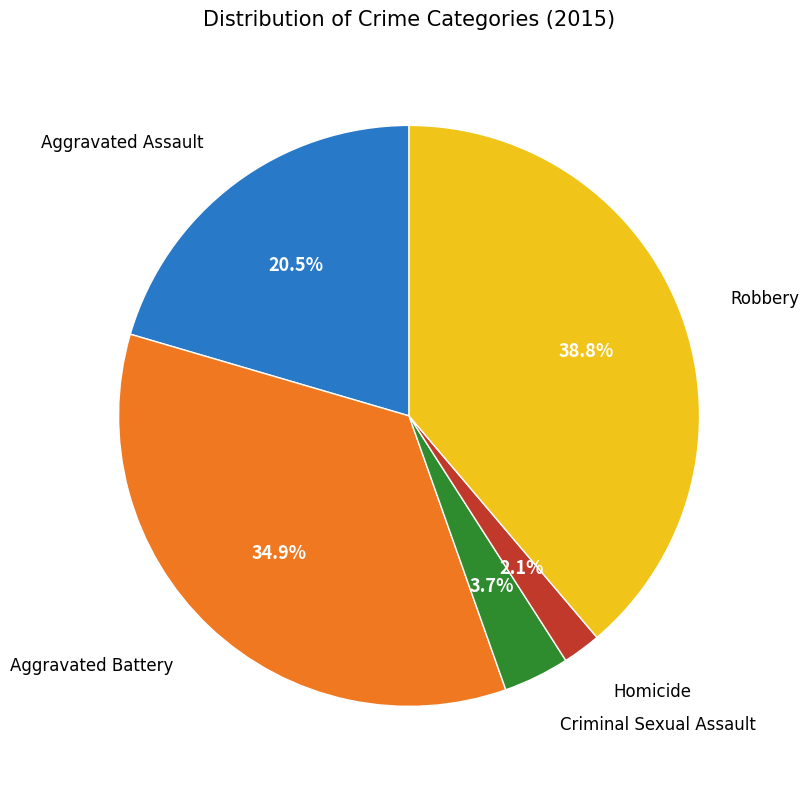

Is there any slice that represents more than half of the pie?

No